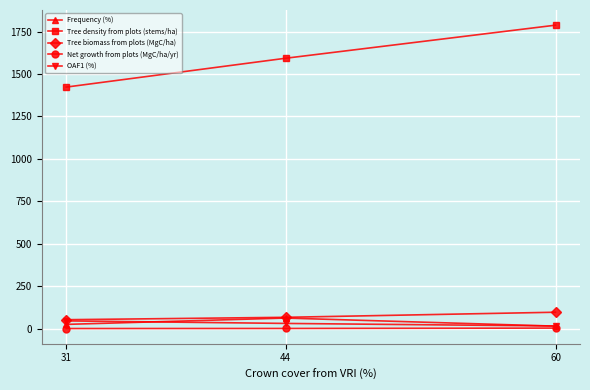

Is it true that Tree density from plots (stems/ha) equals 878.6 at 44?

False